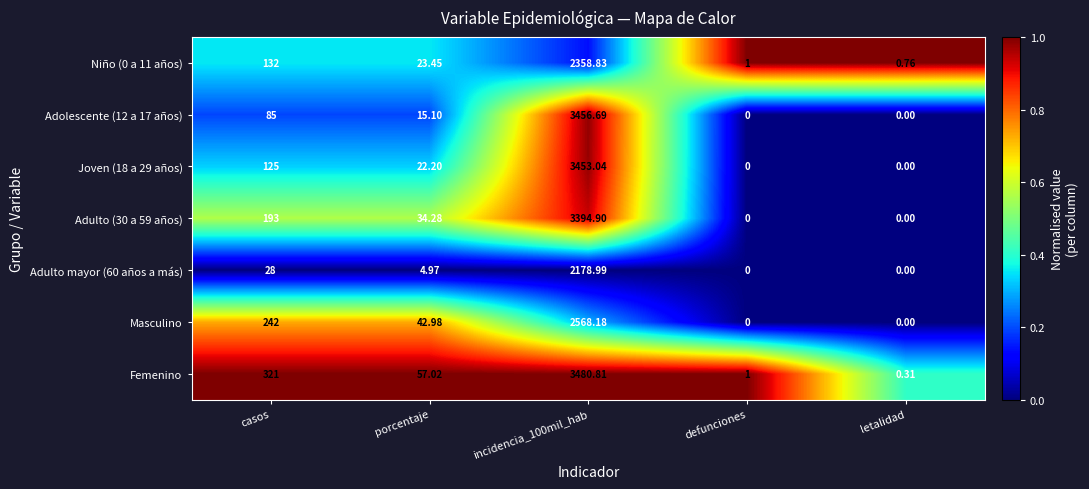

How many data points does each series have?

5